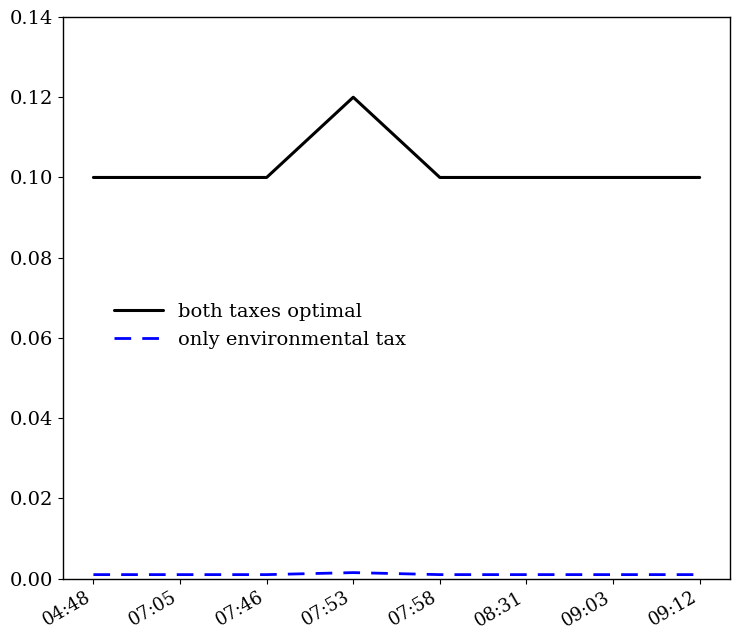

What are all the series names shown in the legend?

both taxes optimal, only environmental tax